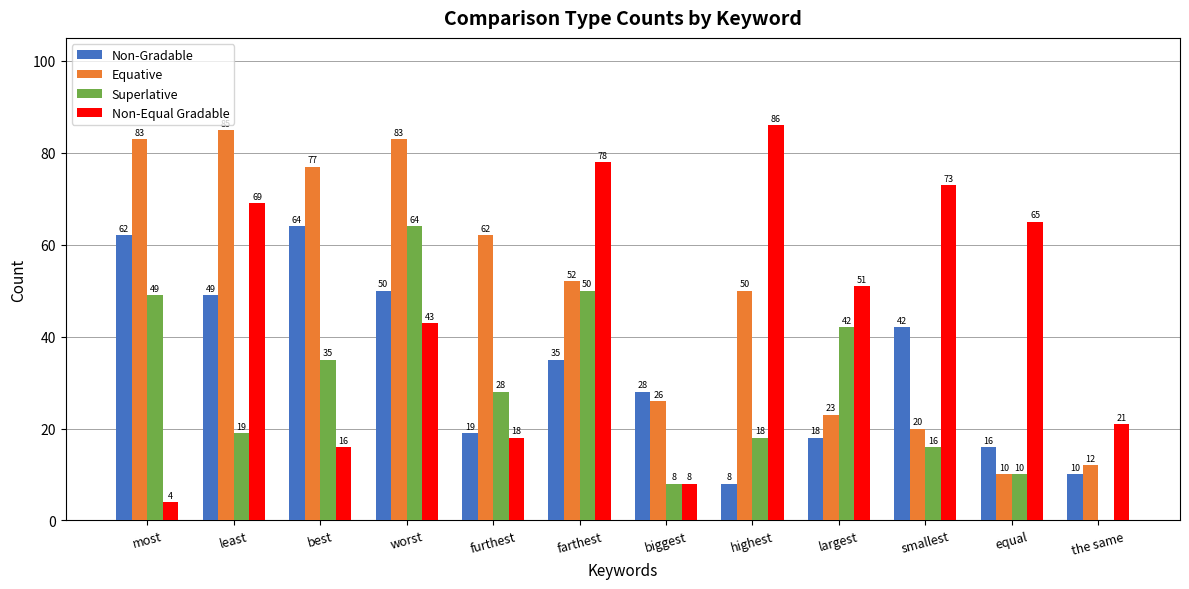

What is the spread (max minus min) of values at farthest?

43